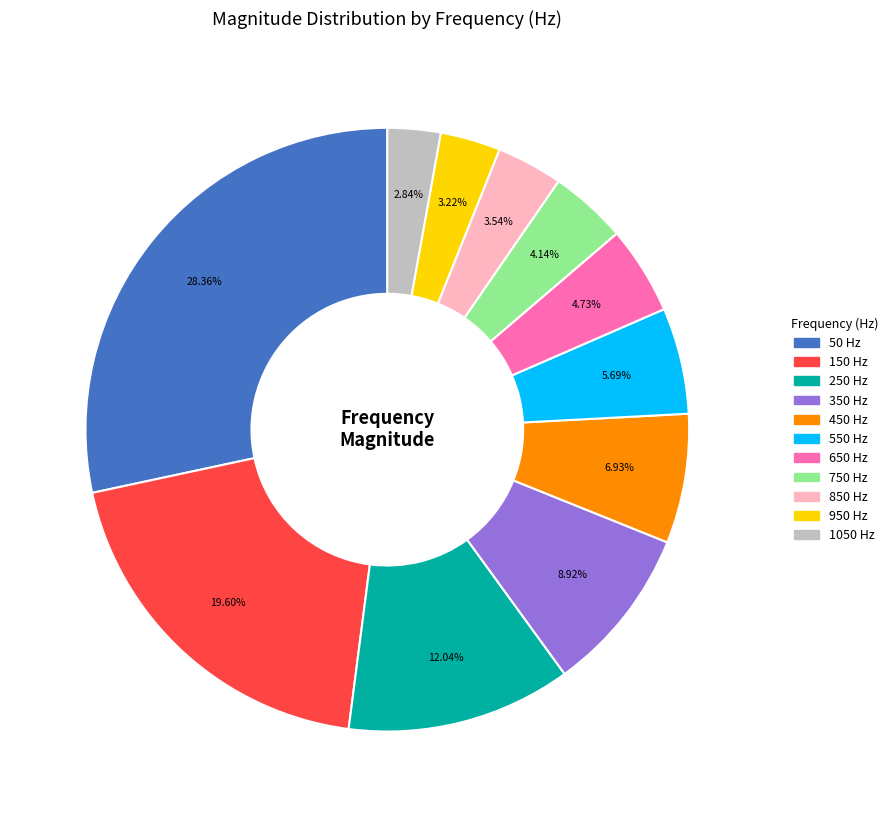

What is the largest slice in the pie chart?

50